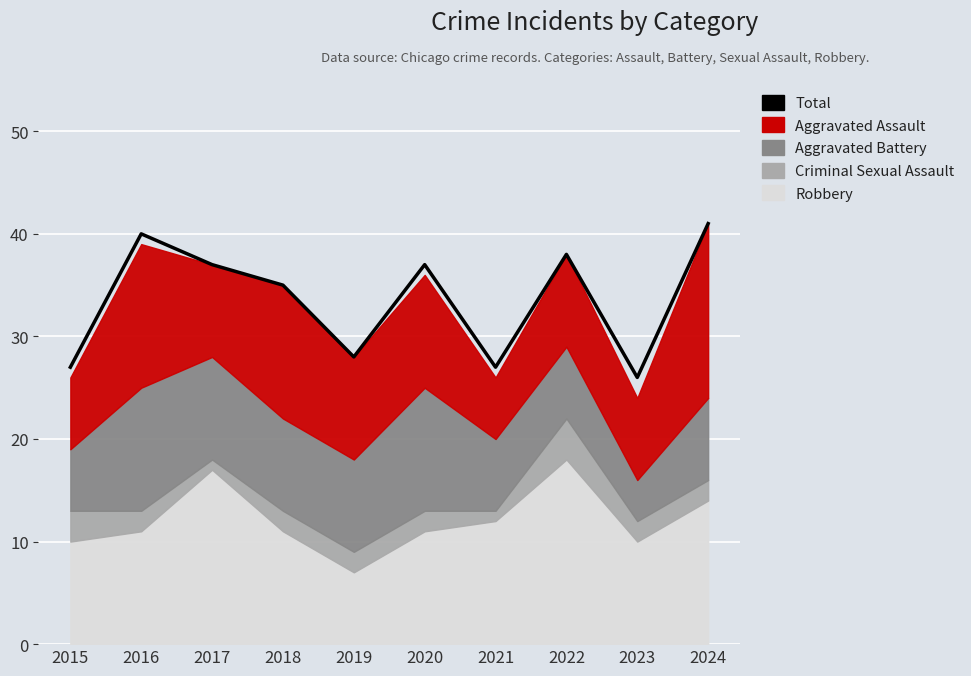

How many points are higher than both their immediate neighbors (excluding endpoints)?

3